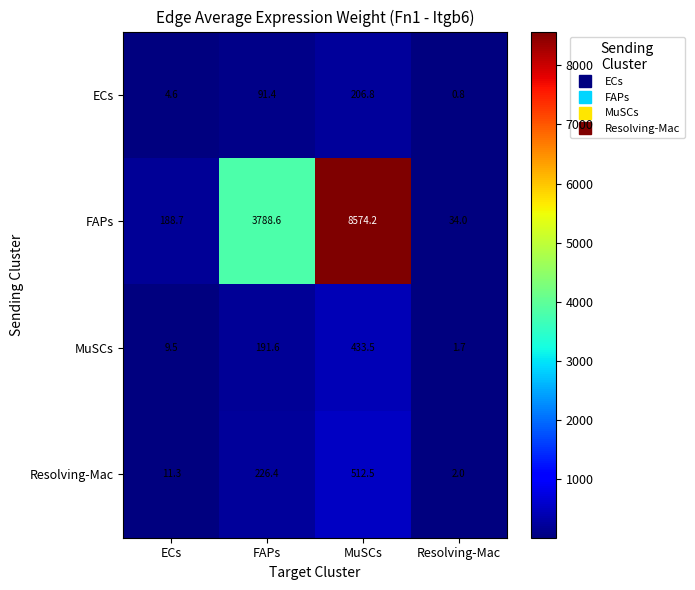

What is the difference between the second highest and minimum values in the ECs series?

90.6